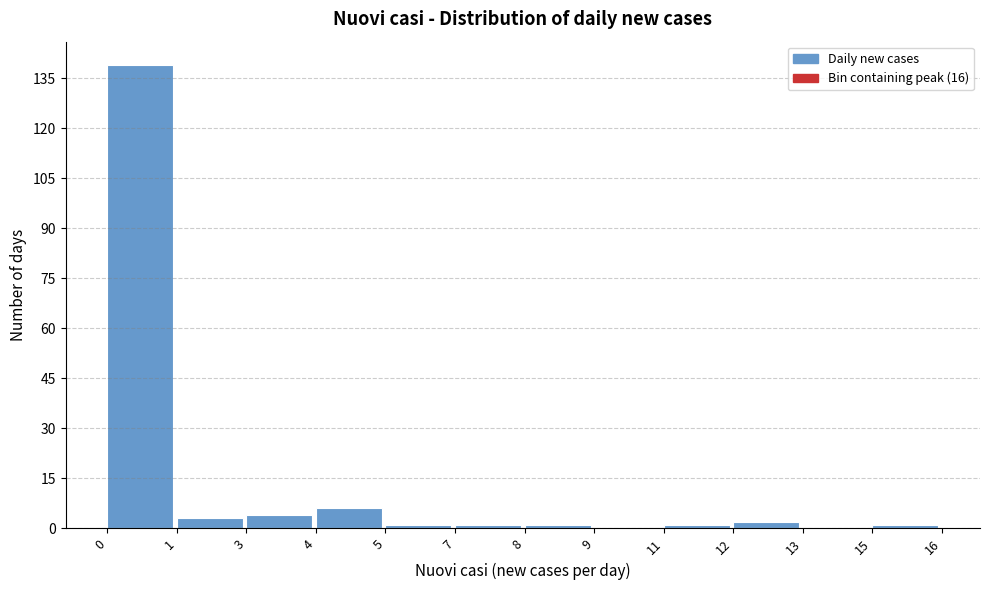

Reading left to right, transcribe all the data shown in this chart.

0=139	1=3	3=4	4=6	5=1	7=1	8=1	9=0	11=1	12=2	13=0	15=1